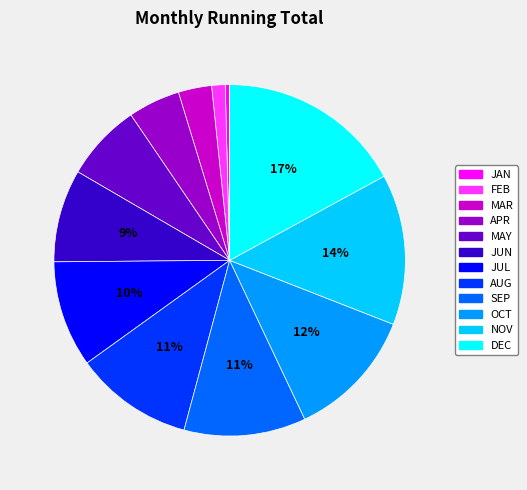

The JUL slice represents 10% of the pie. True or false?

True